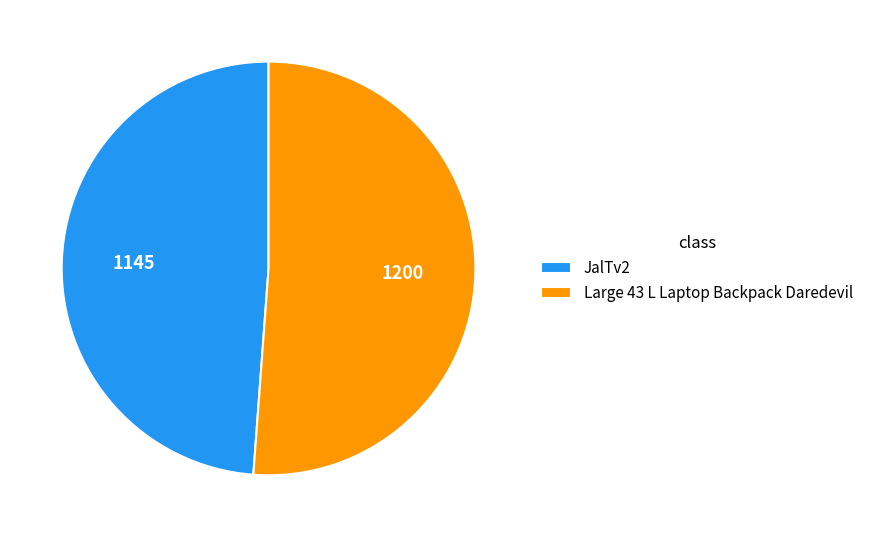

Between JalTv2 and Large 43 L Laptop Backpack Daredevil, which is larger?

Large 43 L Laptop Backpack Daredevil